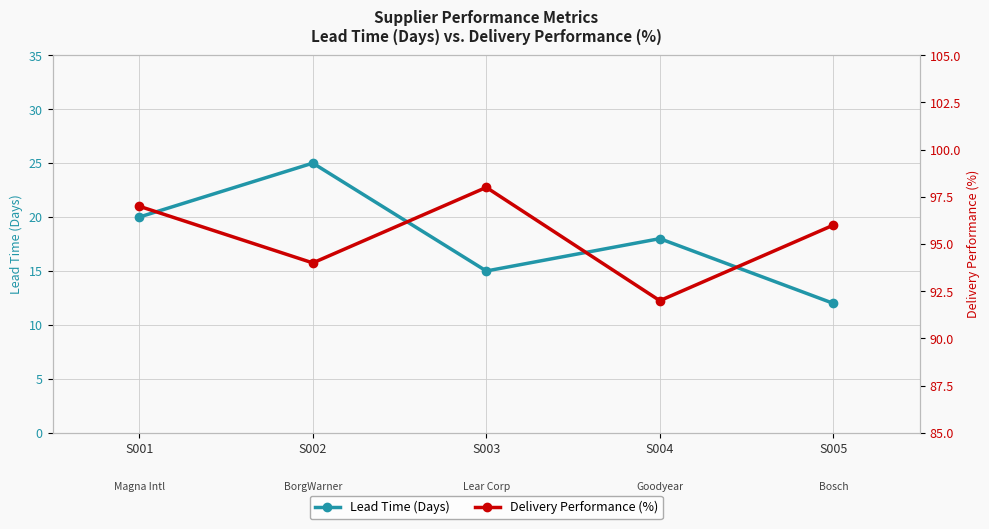

What is the difference between the second highest and minimum values in the Delivery Performance (%) series?

5